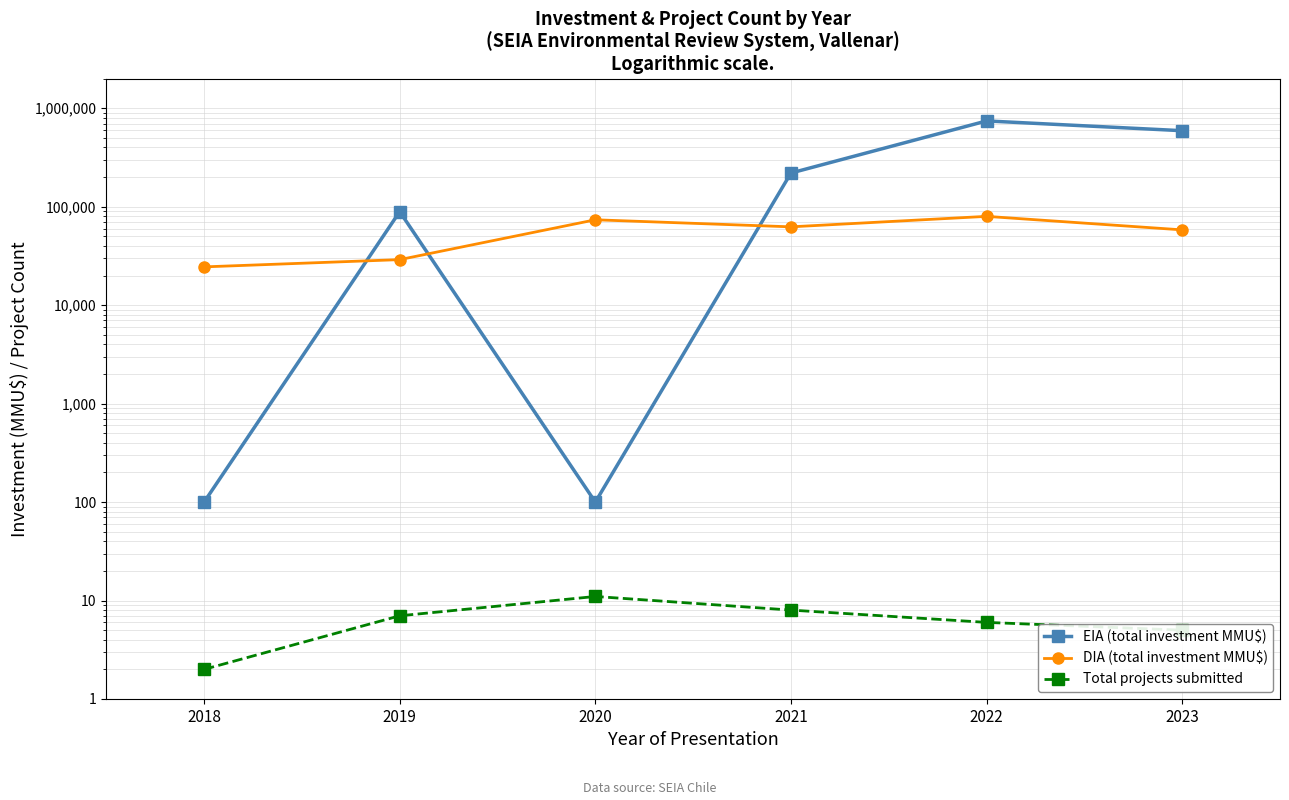

True or false: Total projects submitted and EIA (total investment MMU$) cross at least once.

False